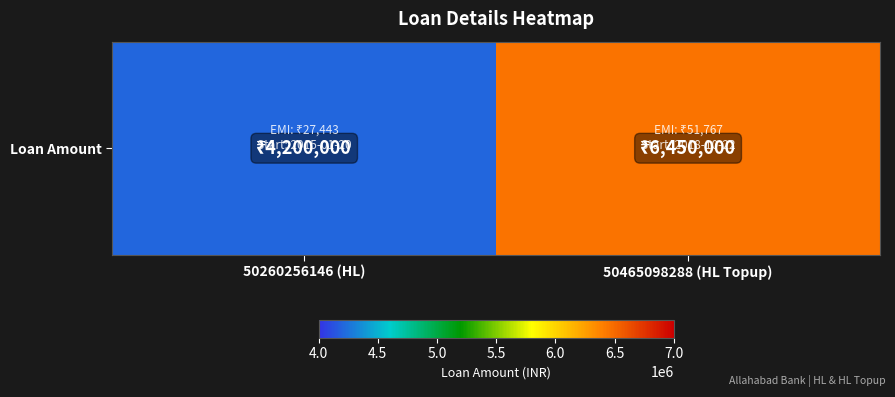

What is the difference between the values at 50465098288 (HL Topup) and 50260256146 (HL)?

2250000